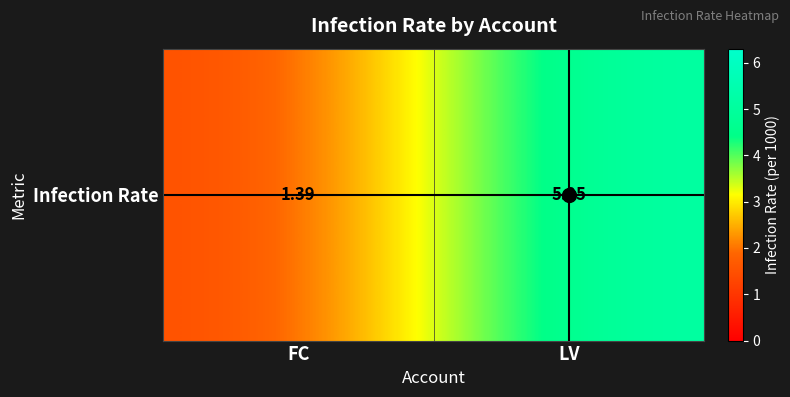

Read the value at FC.

1.4